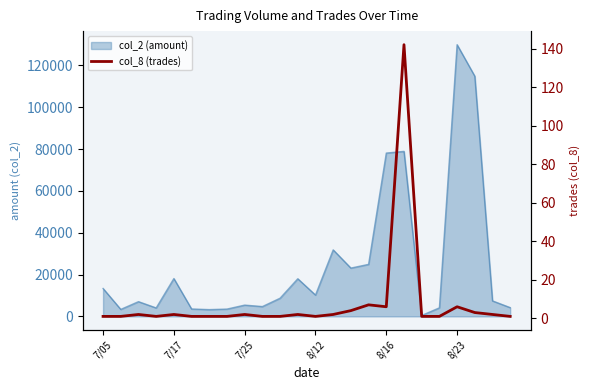

What is the minimum value shown in the chart?

1